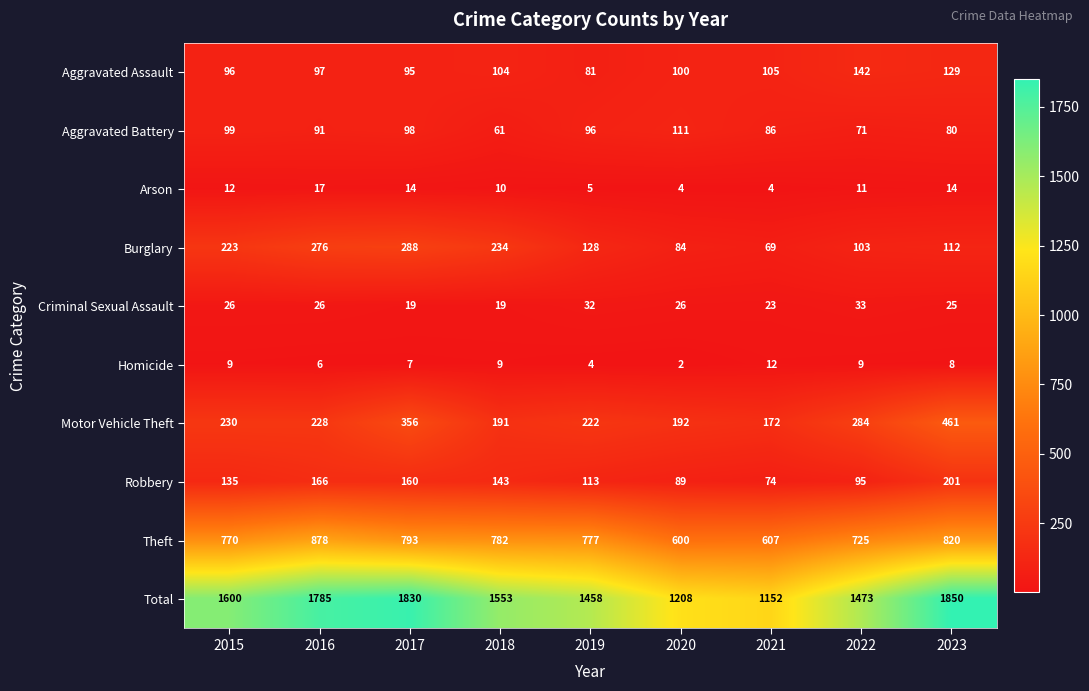

The Burglary series shows 56 at 2019. True or false?

False